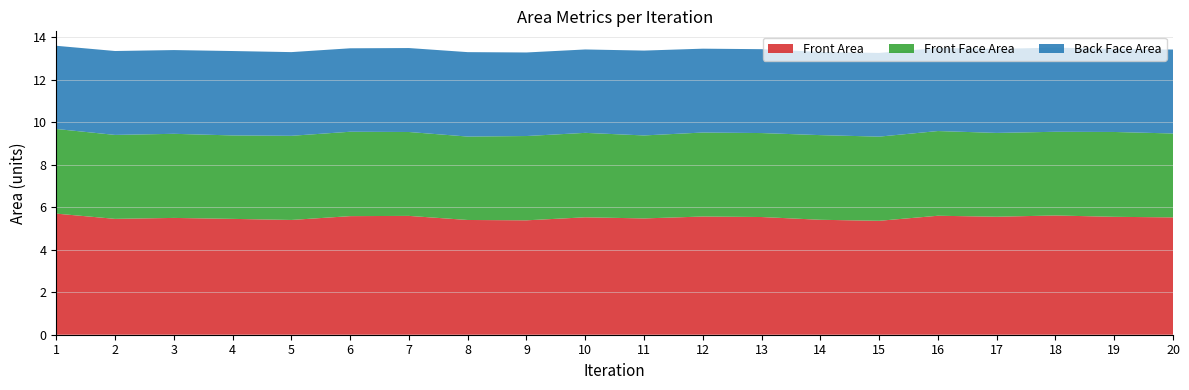

Reading left to right, transcribe all the data shown in this chart.

Front Area: 5.7	5.5	5.5	5.5	5.4	5.6	5.6	5.4	5.4	5.5	5.5	5.6	5.5	5.4	5.4	5.6	5.6	5.6	5.6	5.5
Front Face Area: 4.0	4.0	4.0	3.9	4.0	4.0	3.9	3.9	4.0	4.0	3.9	4.0	4.0	4.0	4.0	4.0	3.9	3.9	4.0	3.9
Back Face Area: 3.9	3.9	3.9	4.0	3.9	3.9	4.0	4.0	3.9	3.9	4.0	3.9	3.9	3.9	3.9	3.9	4.0	4.0	3.9	4.0